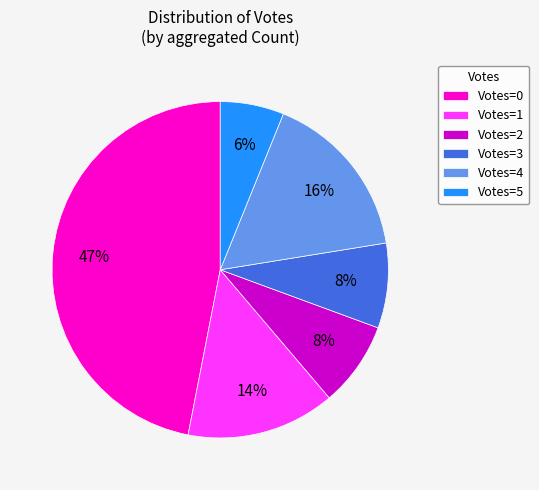

Which slice is the largest?

Votes=0